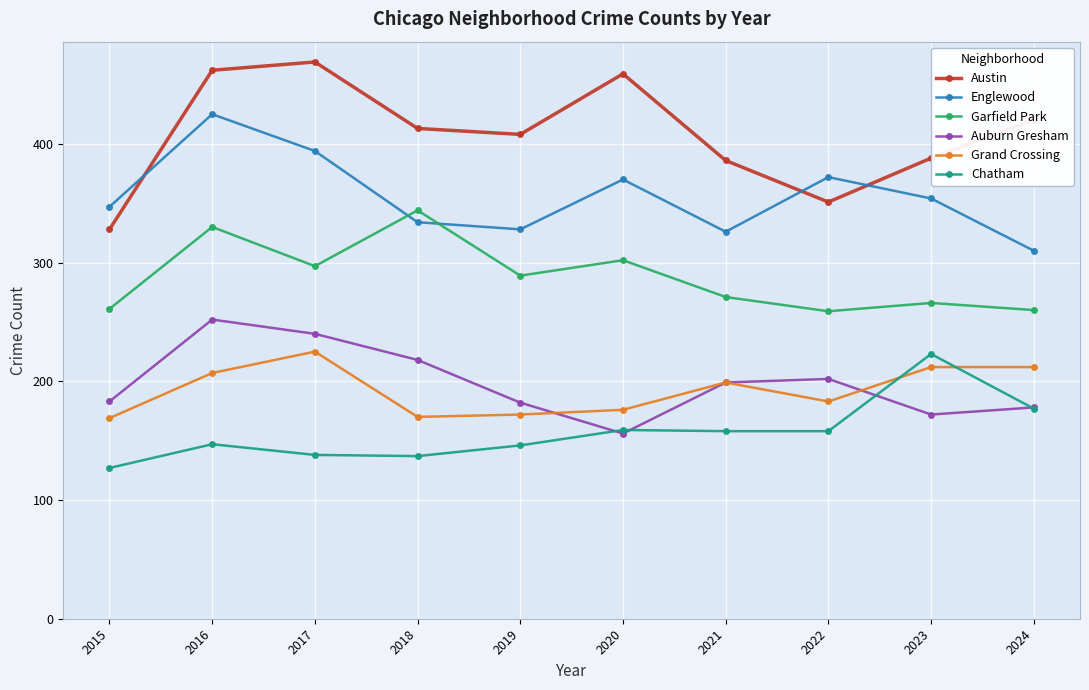

What is the value of the Chatham point at the 8th from the left?

158